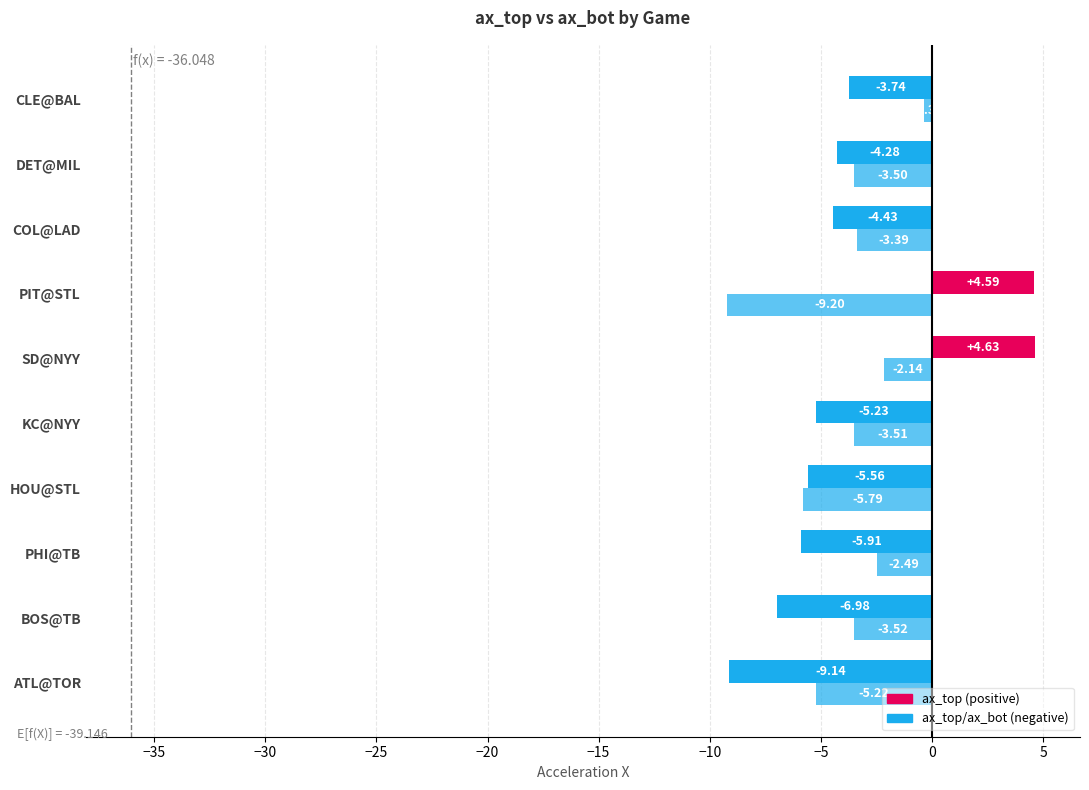

How many series are shown in this chart?

2